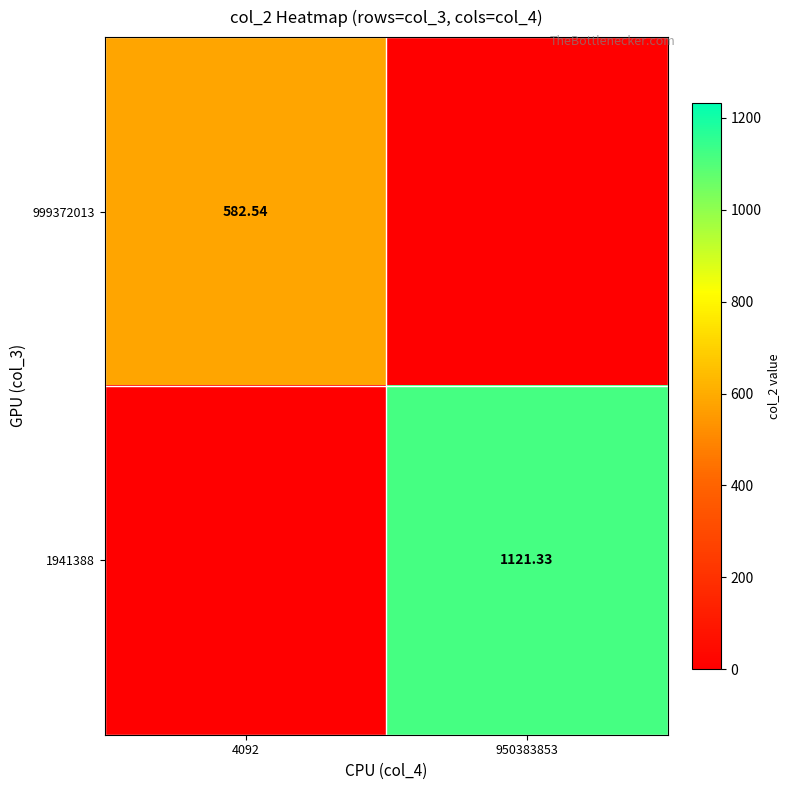

At how many categories does at least one series exceed 487?

2